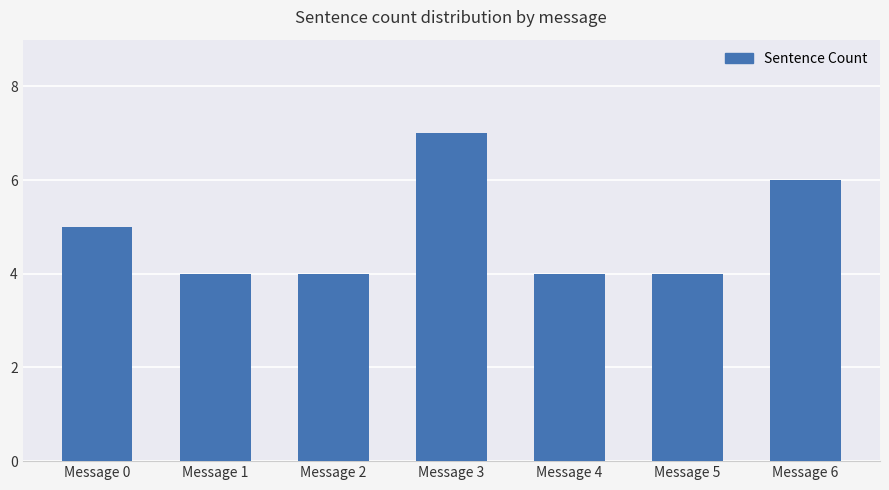

Reading left to right, transcribe all the data shown in this chart.

Message 0=5	Message 1=4	Message 2=4	Message 3=7	Message 4=4	Message 5=4	Message 6=6